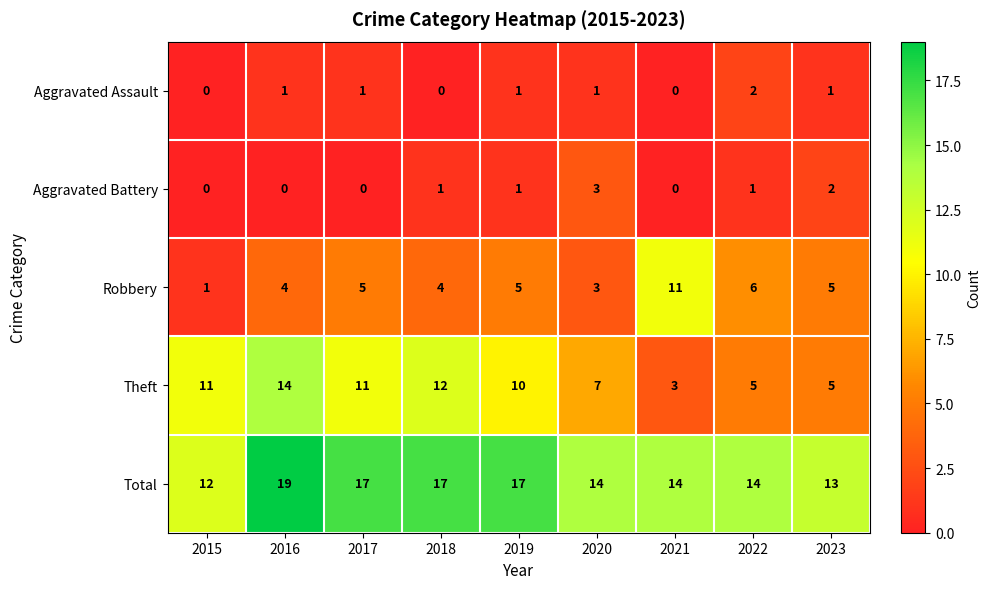

The value of Robbery at 2015 is 2. True or false?

False